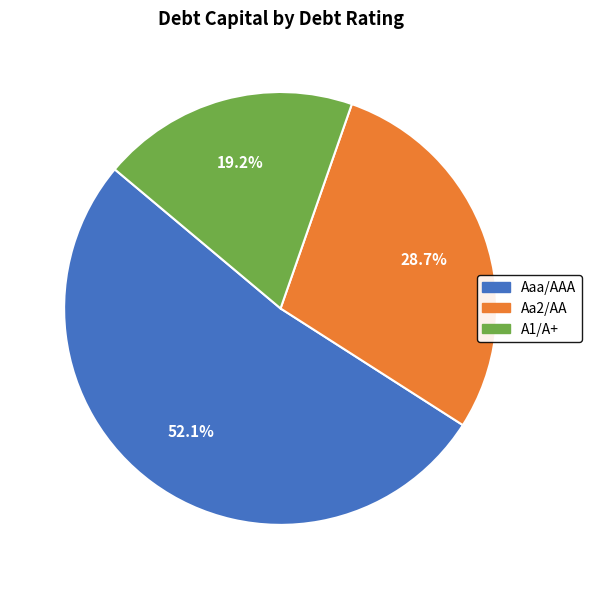

What is the total percentage of Aaa/AAA and A1/A+?

71.3%